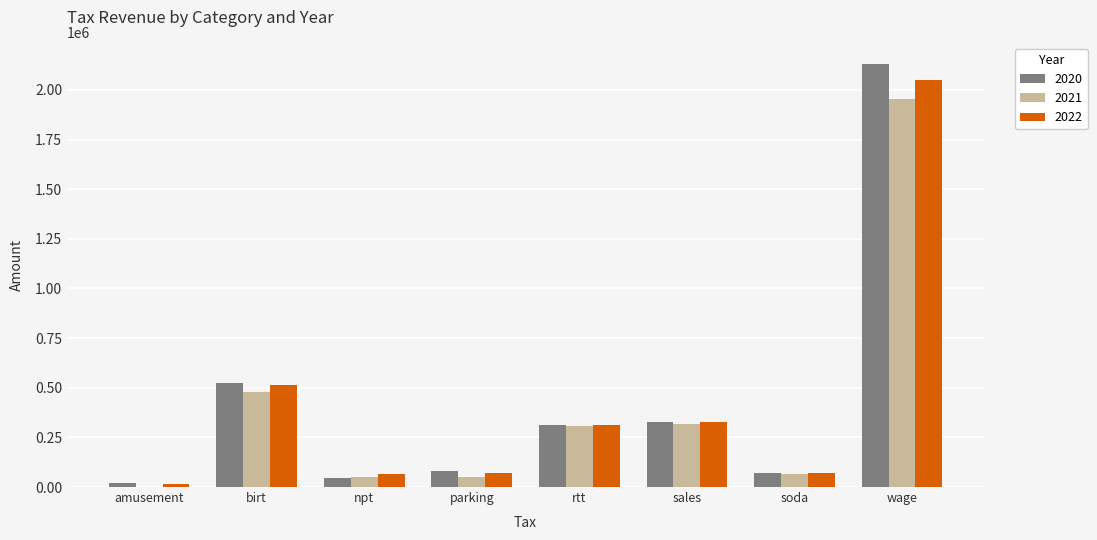

Between rtt and soda, which series saw the biggest shift?

2021